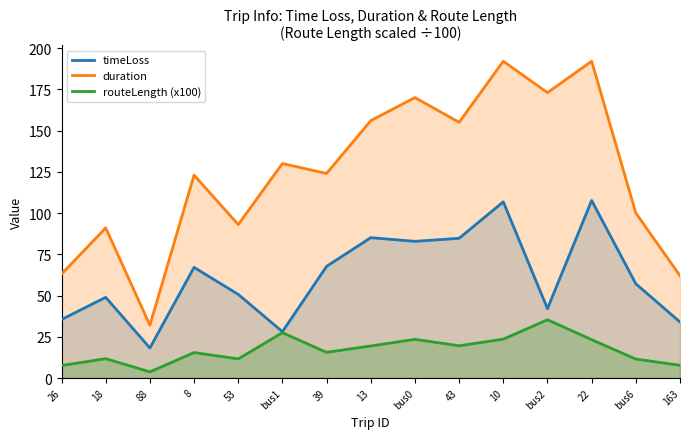

At which label does timeLoss reach its peak?

22